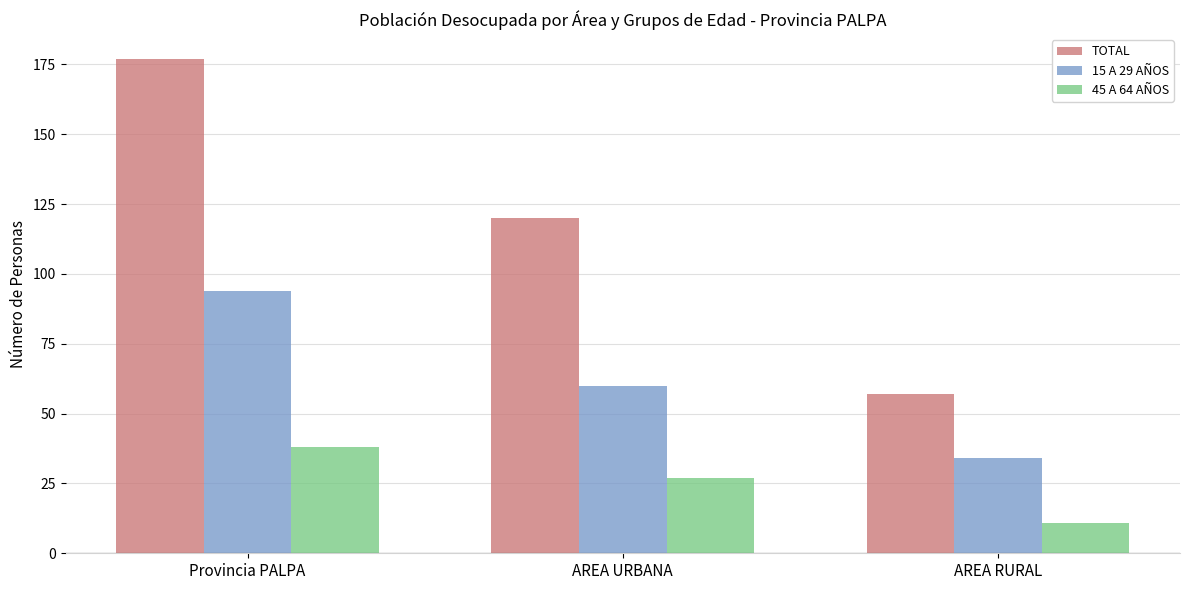

Which series has the largest total across all categories?

TOTAL